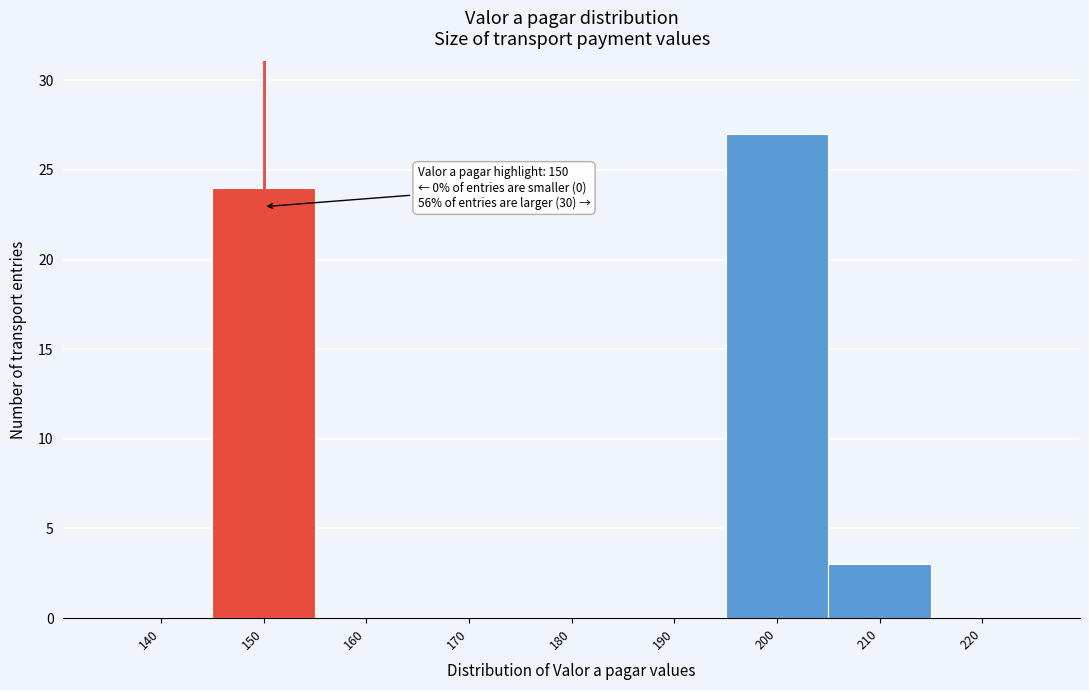

Reading left to right, what are all the values shown in this chart?

140=0	150=24	160=0	170=0	180=0	190=0	200=27	210=3	220=0